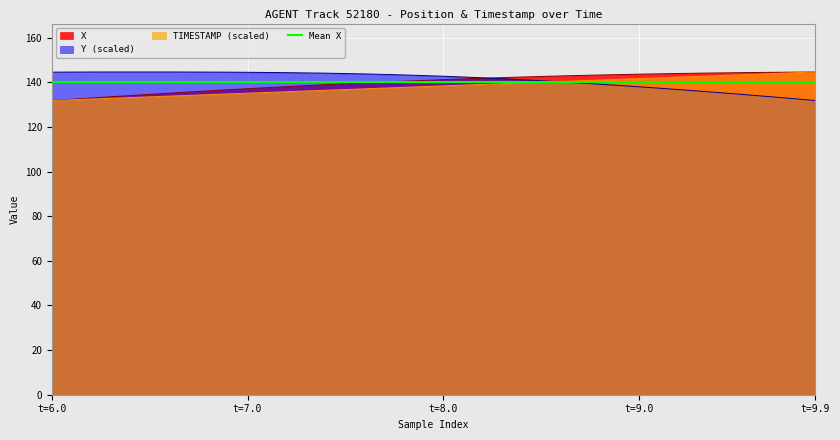

Is it true that Y (scaled) equals 59.3 at t=7.0?

False